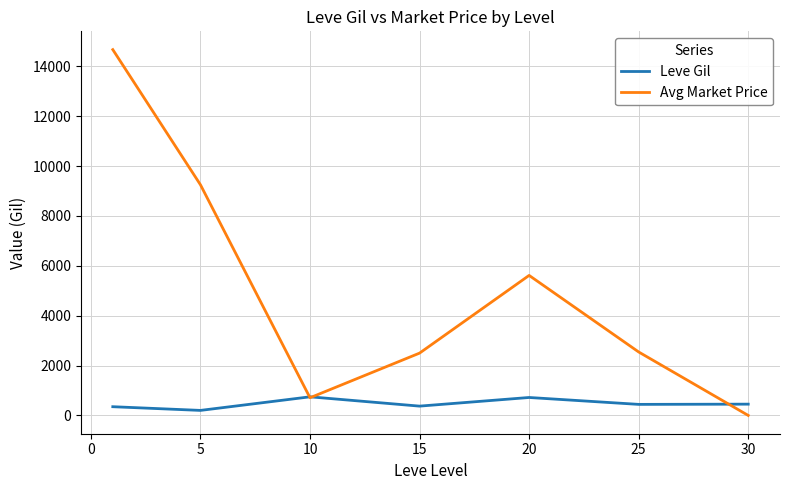

Which series has the widest spread of values?

Avg Market Price